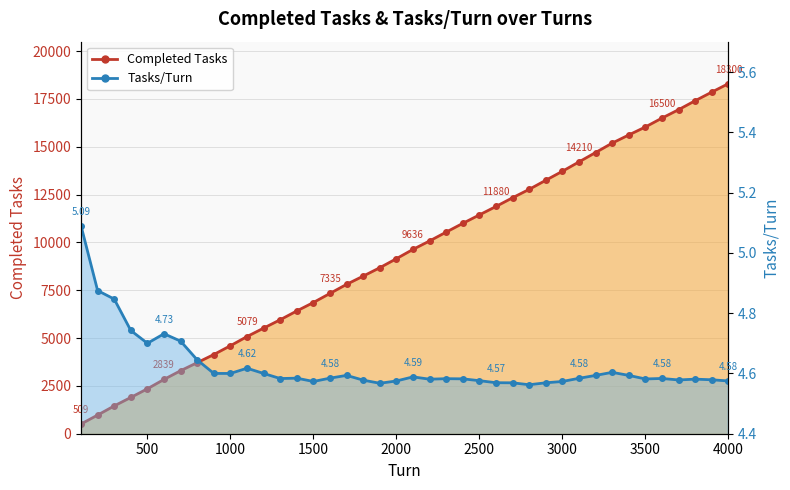

What is the sum of all Tasks/Turn values?

185.0